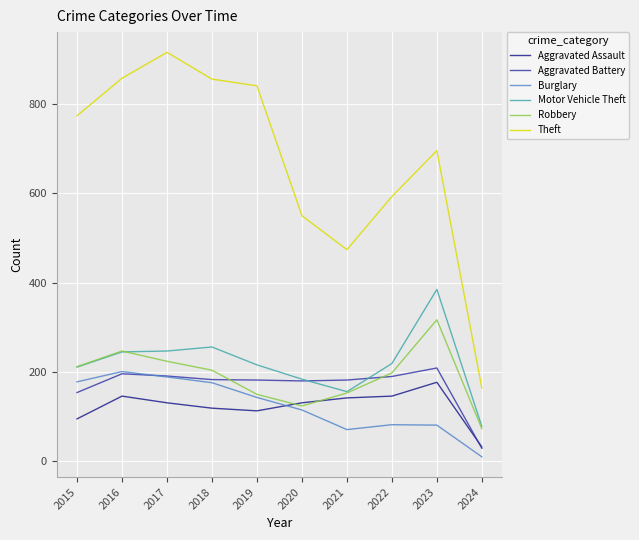

How many series are shown in this chart?

6